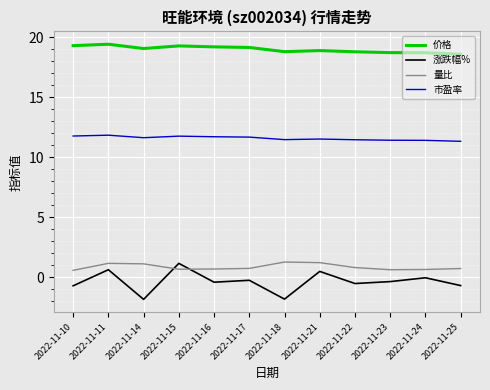

Is the value of 量比 at 2022-11-18 greater than the value of 市盈率 at 2022-11-11?

No